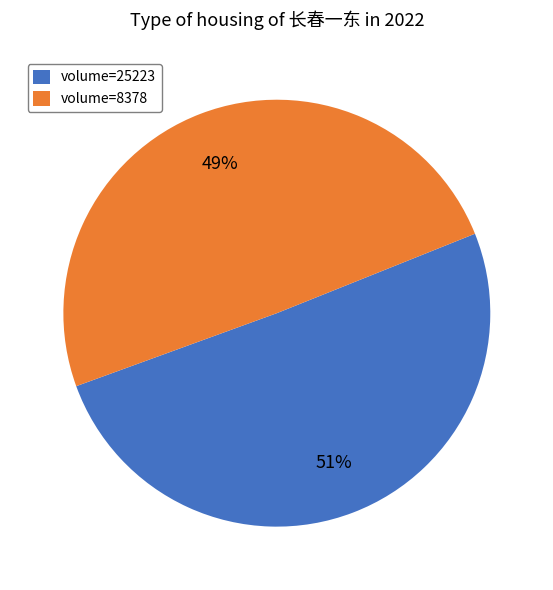

Approximately how many times larger is the value at volume=25223 compared to volume=8378?

1.0